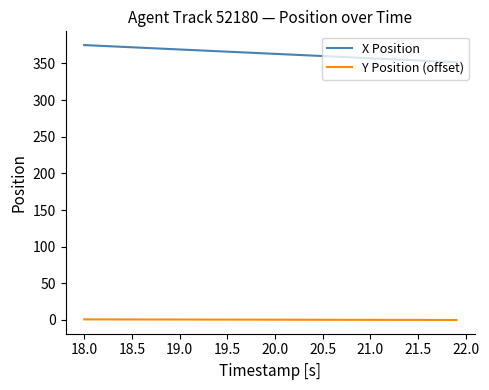

List the series in order of their overall mean, lowest first.

Y Position (offset), X Position